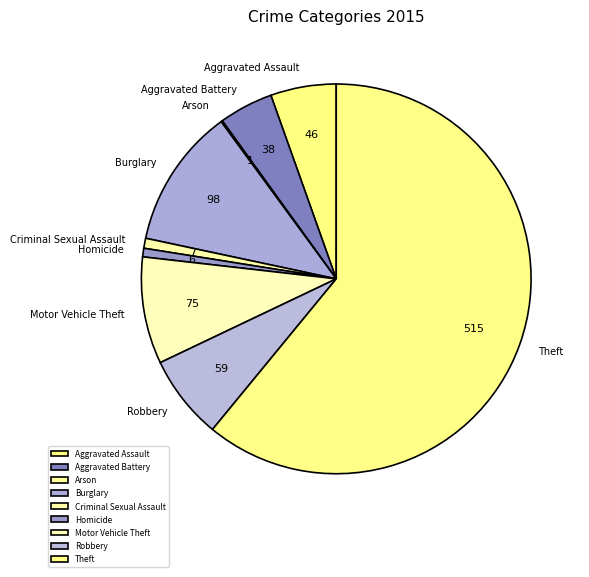

What is the ratio of the value at Robbery to the value at Homicide?

9.8